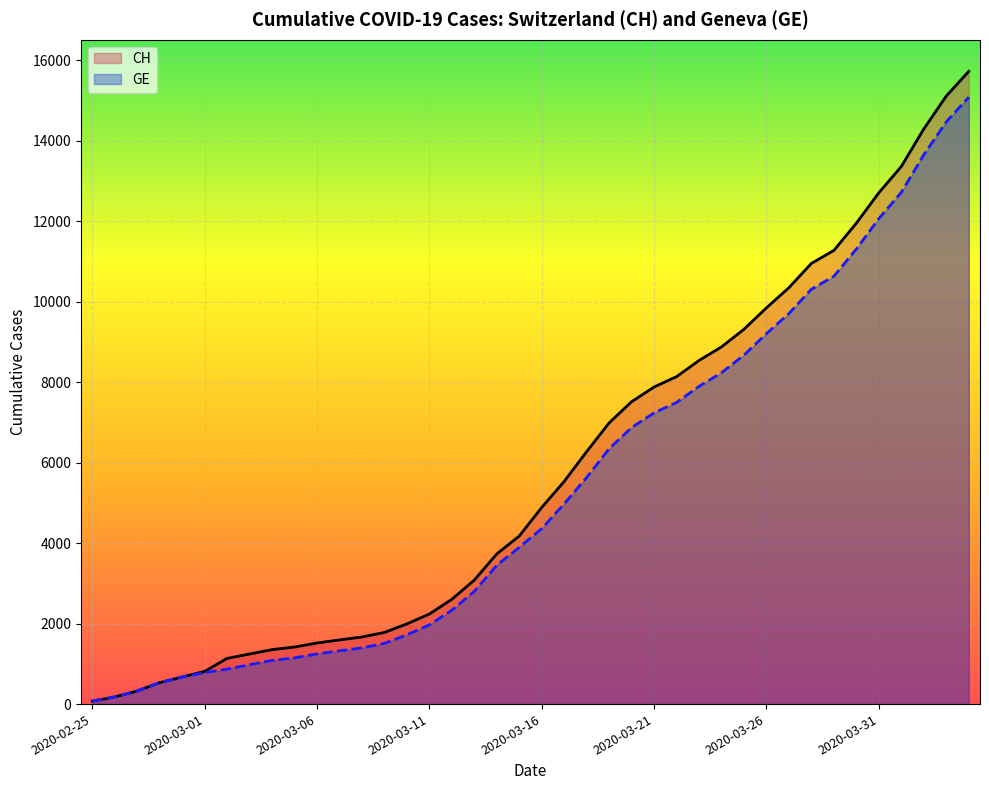

Which series has the largest range (max minus min)?

CH